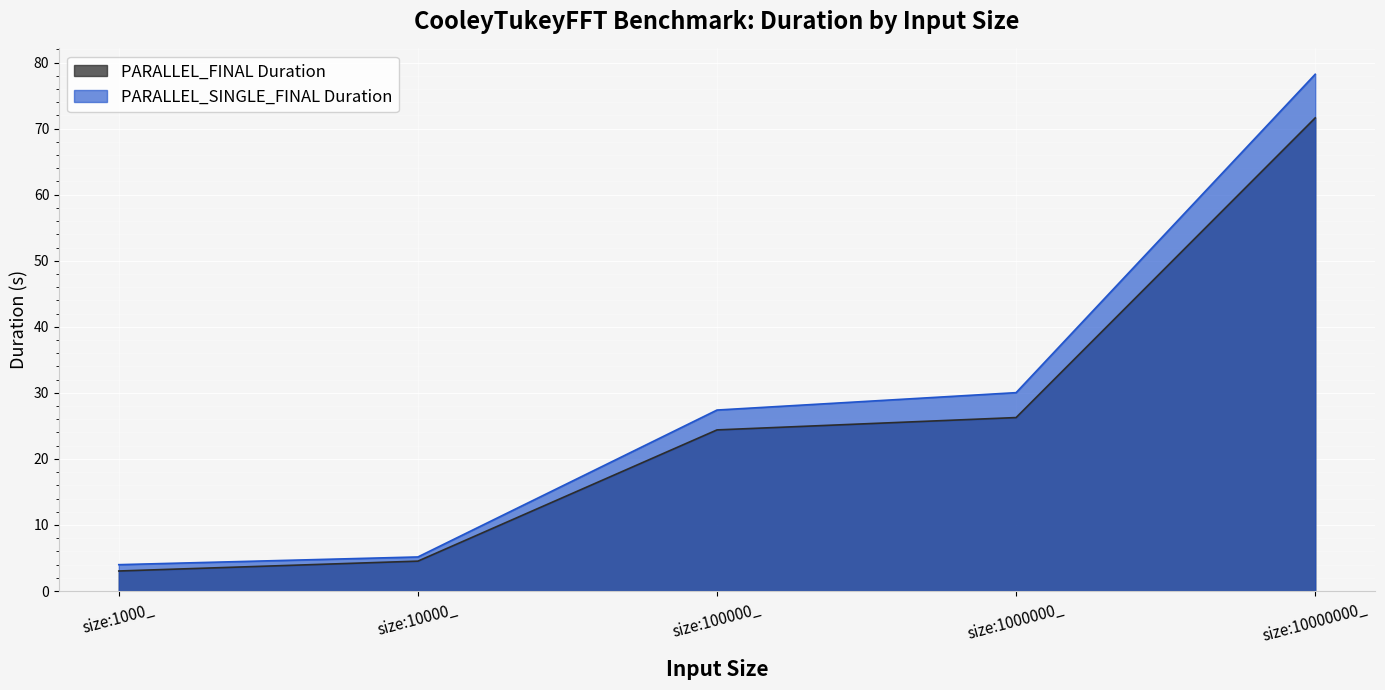

True or false: PARALLEL_SINGLE_FINAL Duration and PARALLEL_FINAL Duration cross at least once.

False